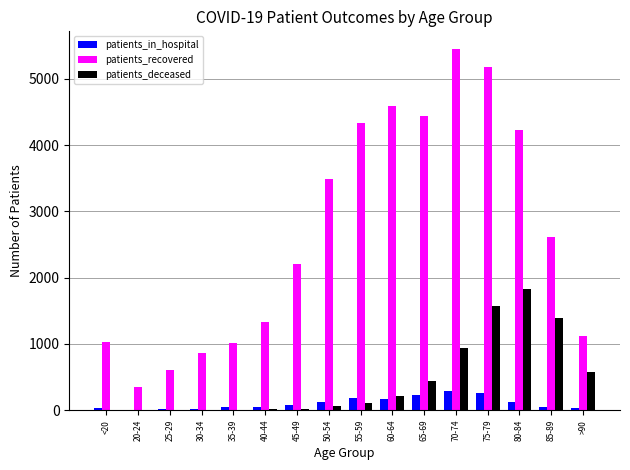

What is the sum of all patients_in_hospital values?

1706